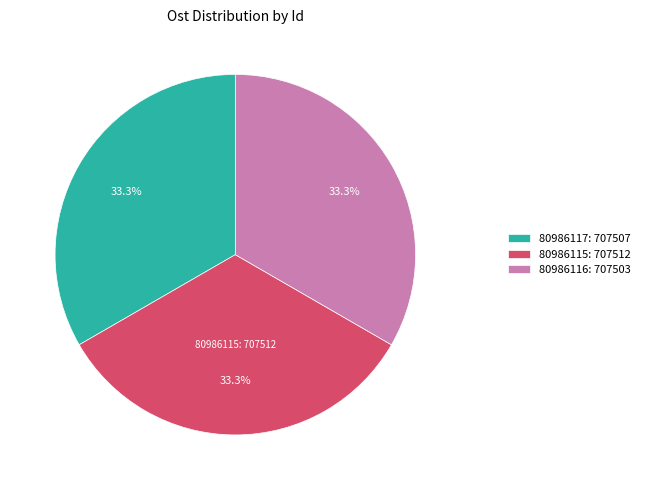

True or false: 80986115 accounts for 33% of the total.

True